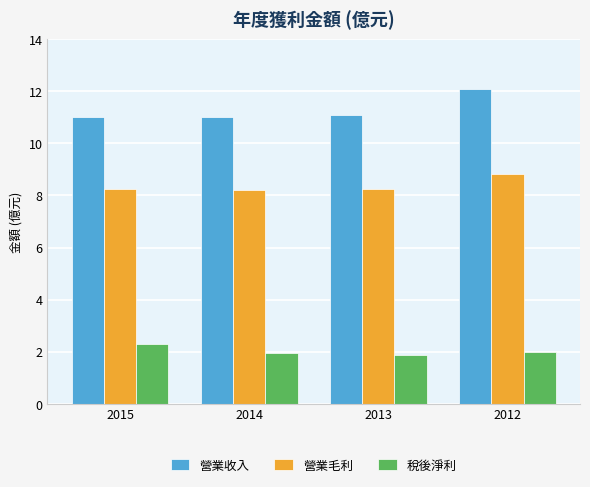

The 營業收入 series shows 21.3 at 2012. True or false?

False